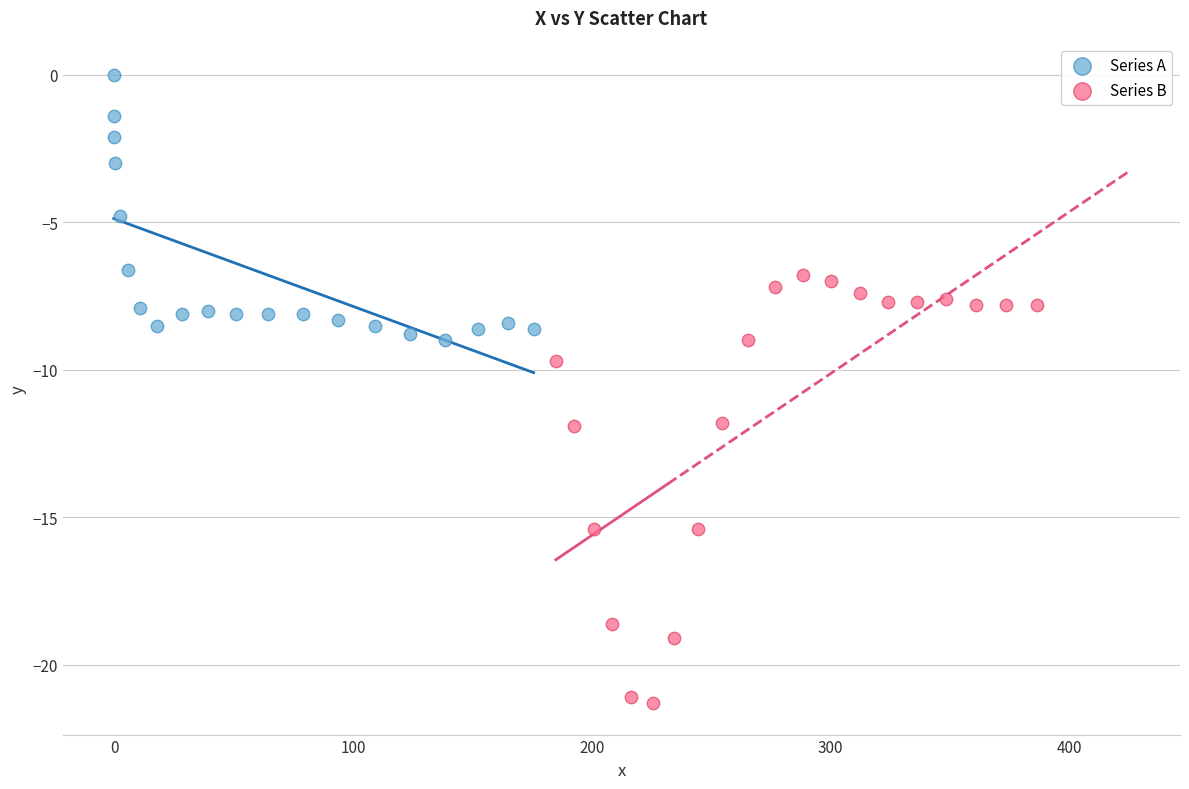

Which series has the widest spread of Y values?

Series B